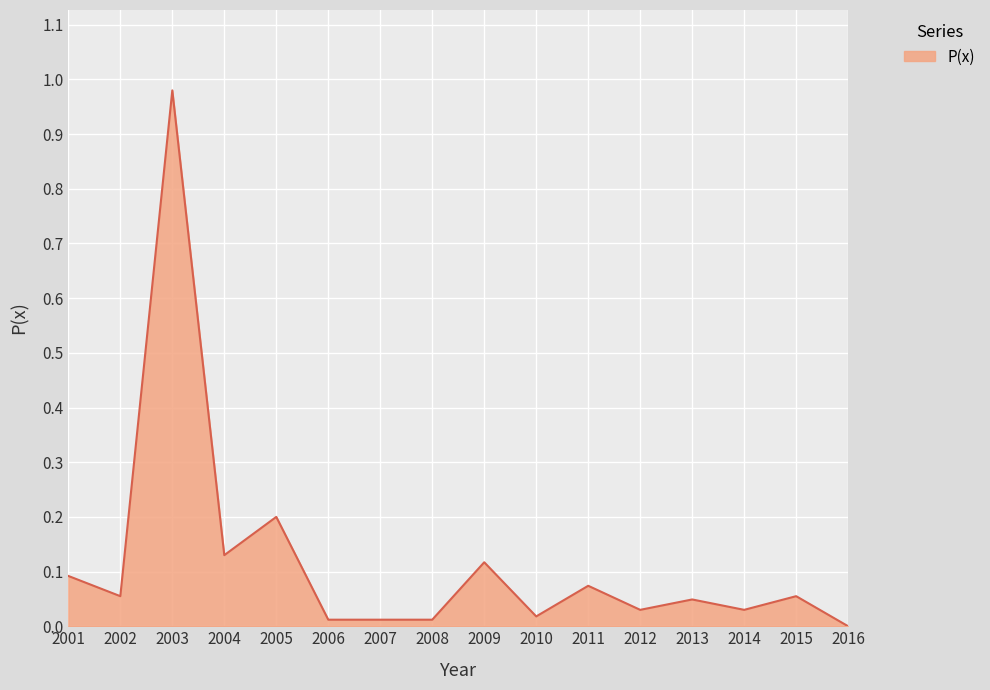

Between 2009 and 2013, which is larger?

2009